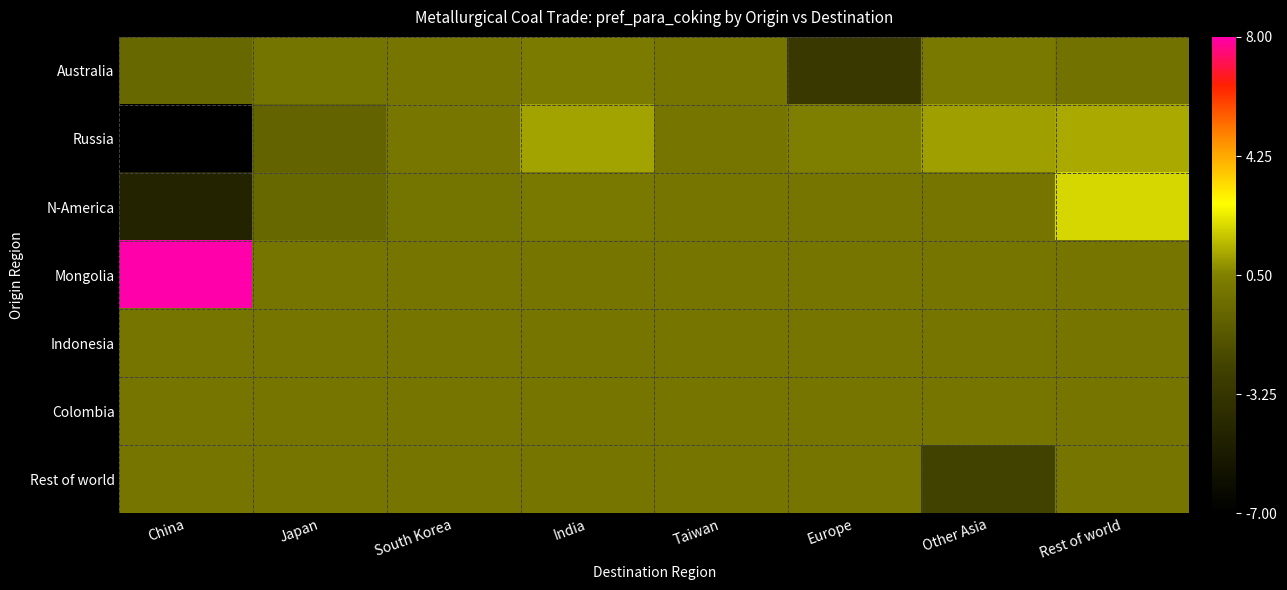

Which series changed the most between Taiwan and Rest of world?

N-America